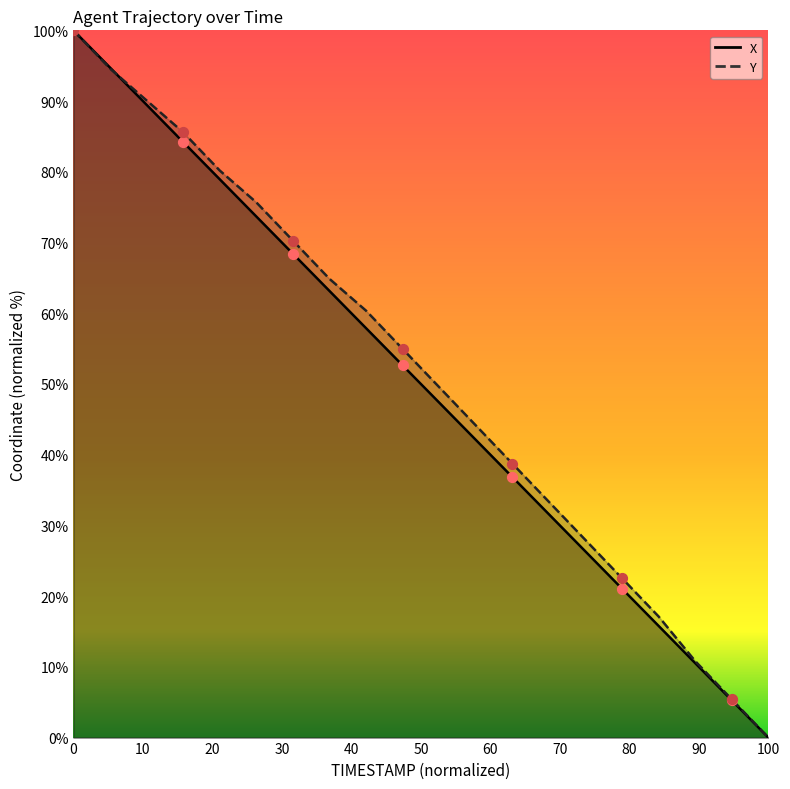

Which series has the largest Y range (max minus min)?

X